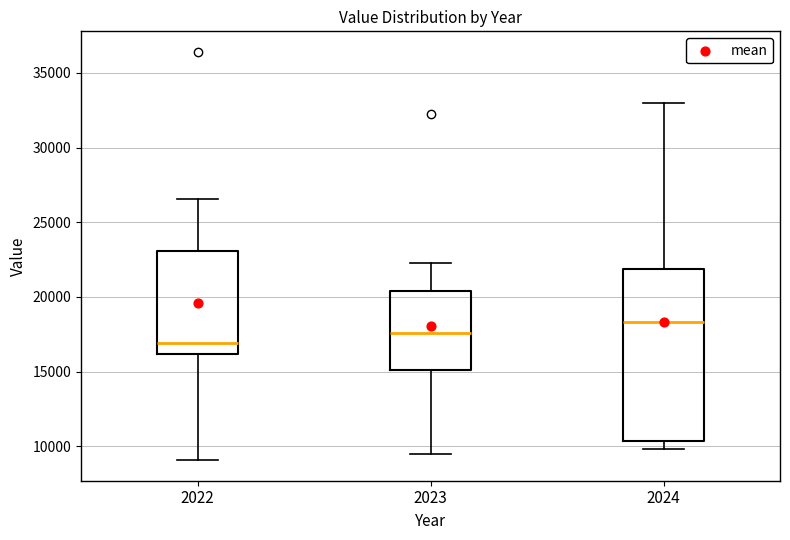

Which box's median line is the highest?

2024